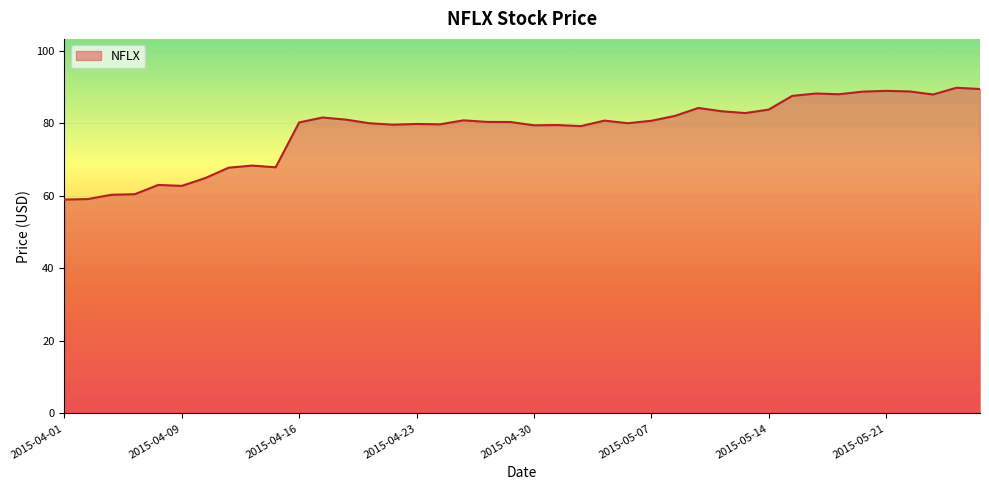

What is the maximum value shown in the chart?

89.9